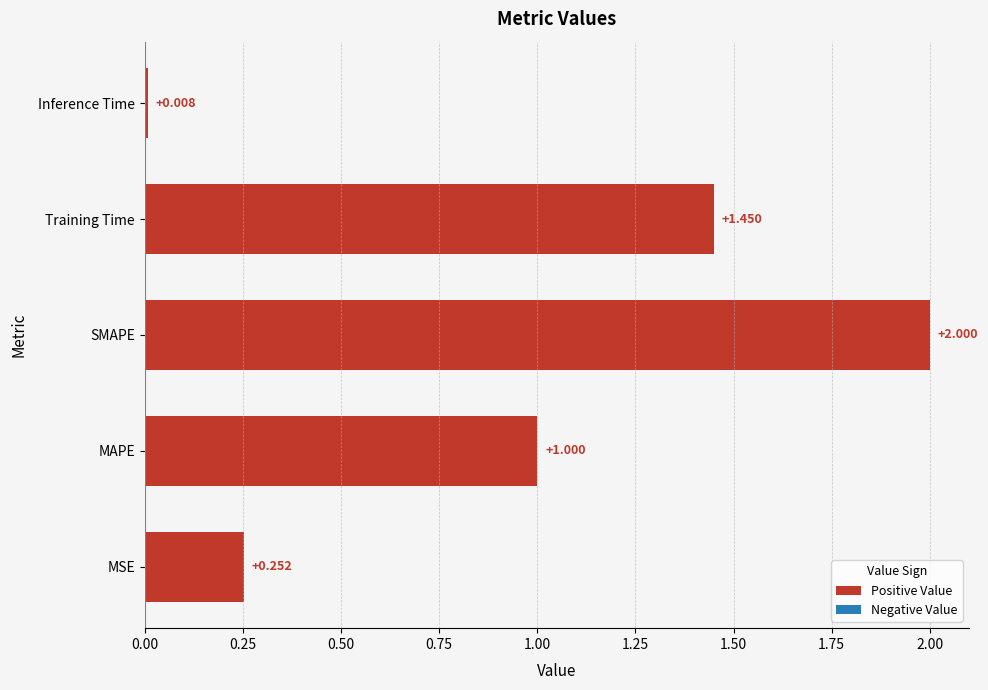

At which label is the value closest to 1?

MAPE